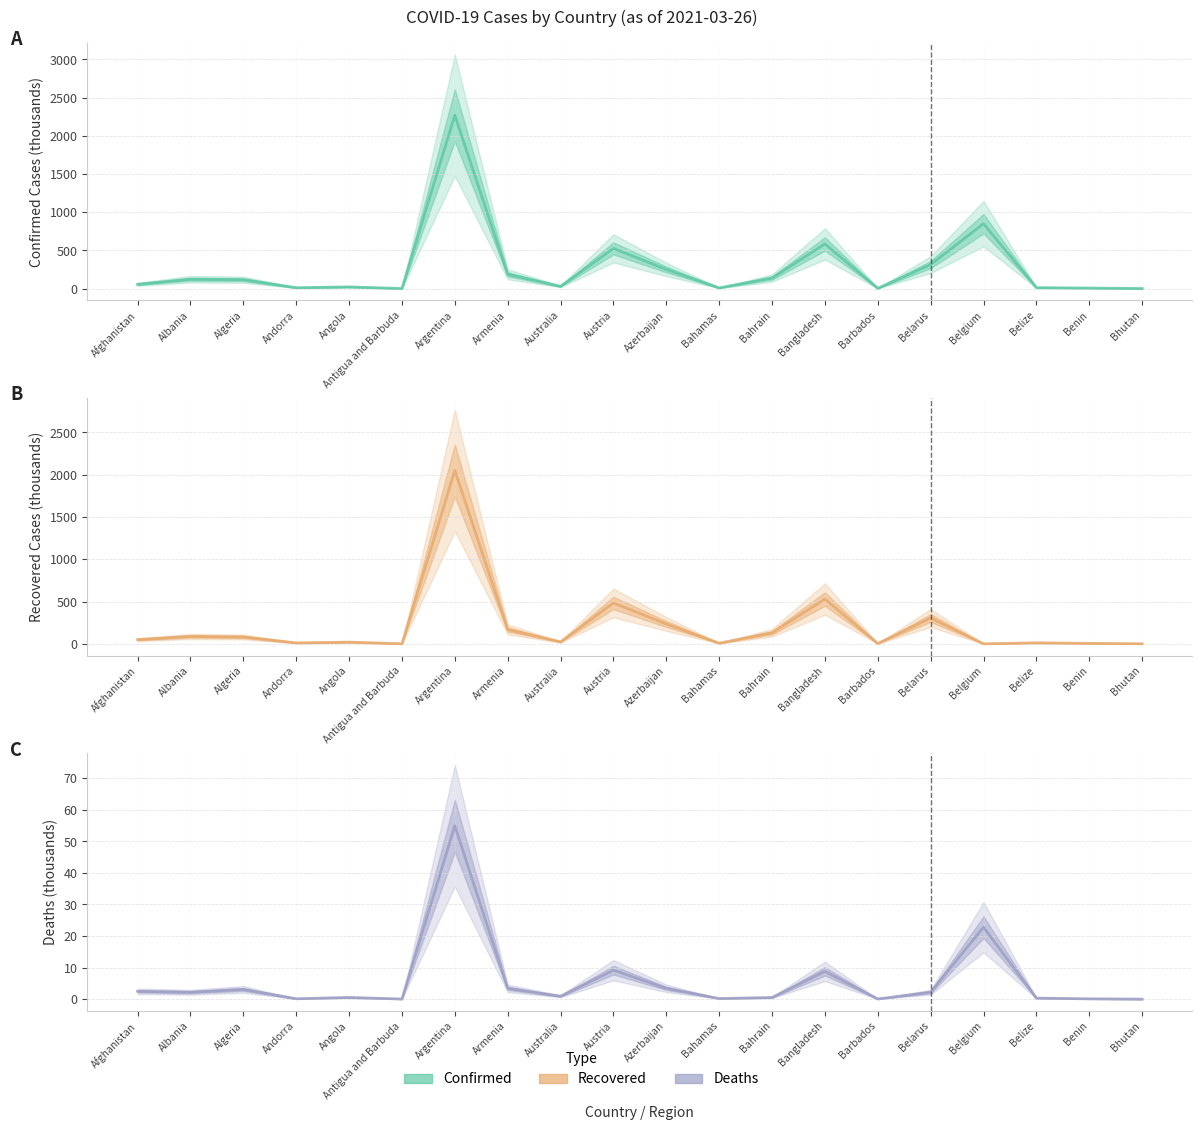

What is the difference between the maximum and minimum values in the Confirmed series?

2269.0